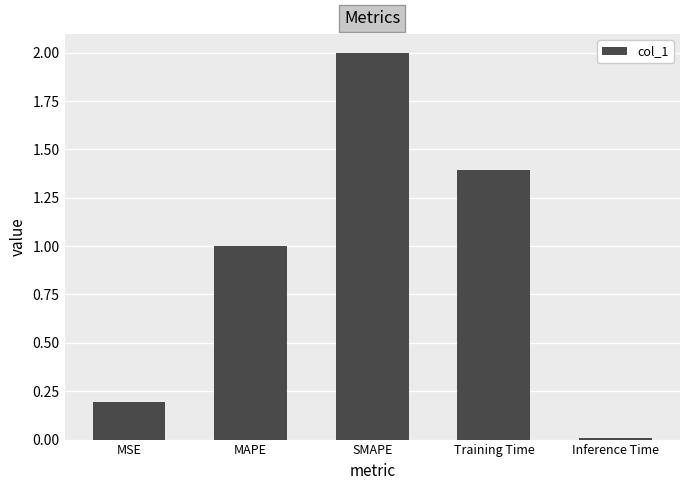

At which category does the chart reach its peak across all series?

SMAPE